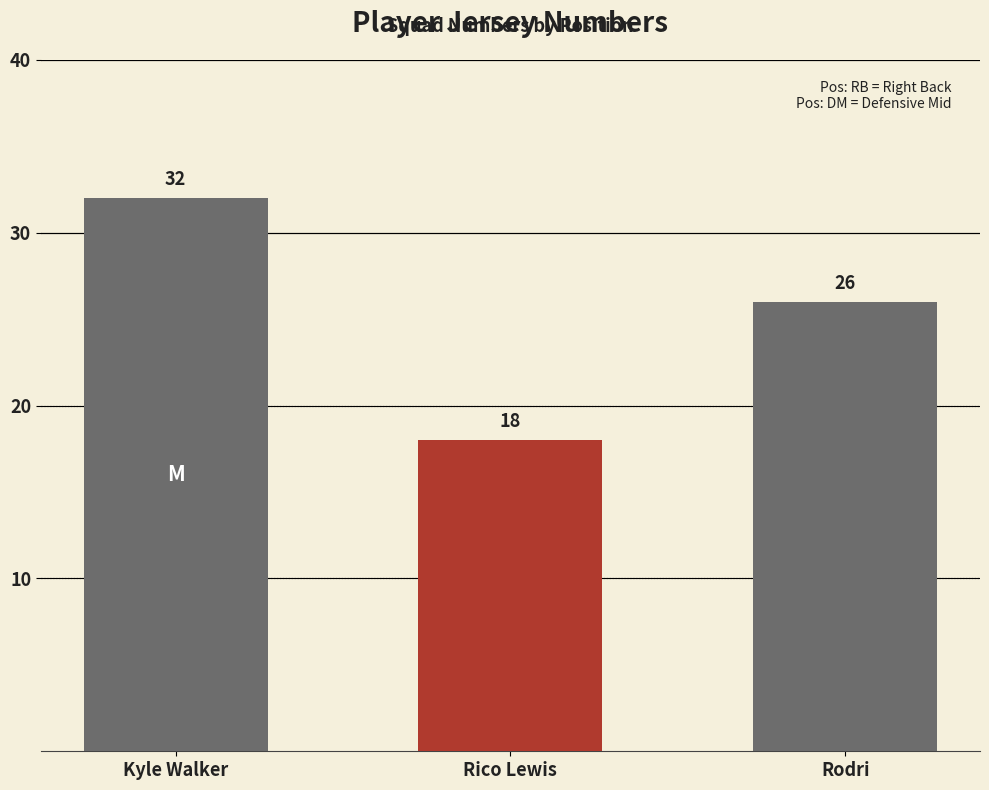

Read the value at Kyle Walker.

32